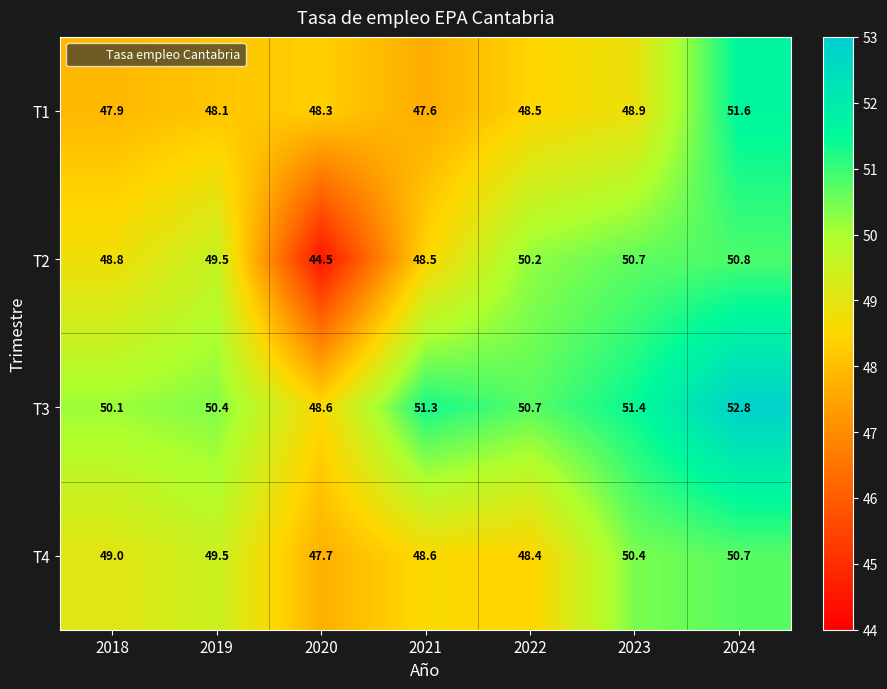

What is the maximum value for T1?

51.6